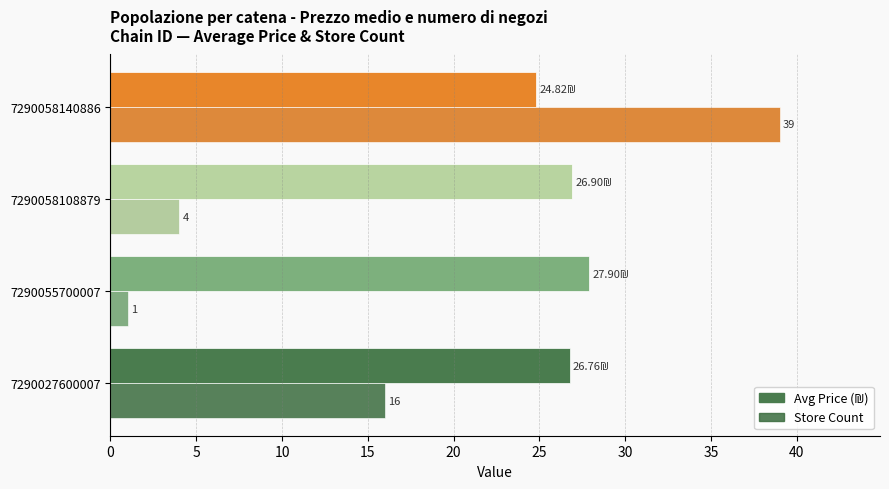

At which category does the chart reach its peak across all series?

7290058140886